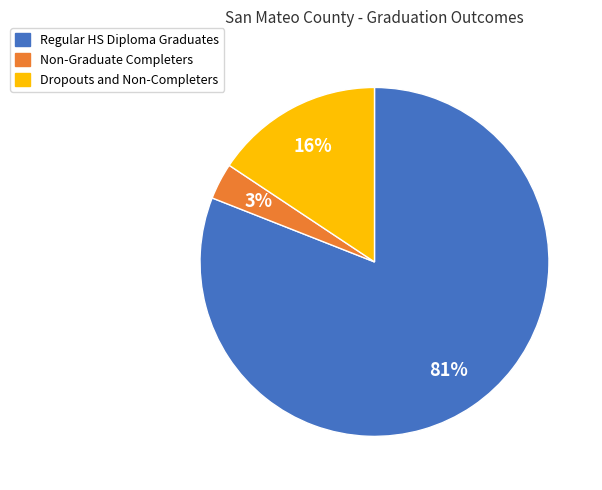

Is it true that Regular HS Diploma Graduates is 95% of the pie?

False